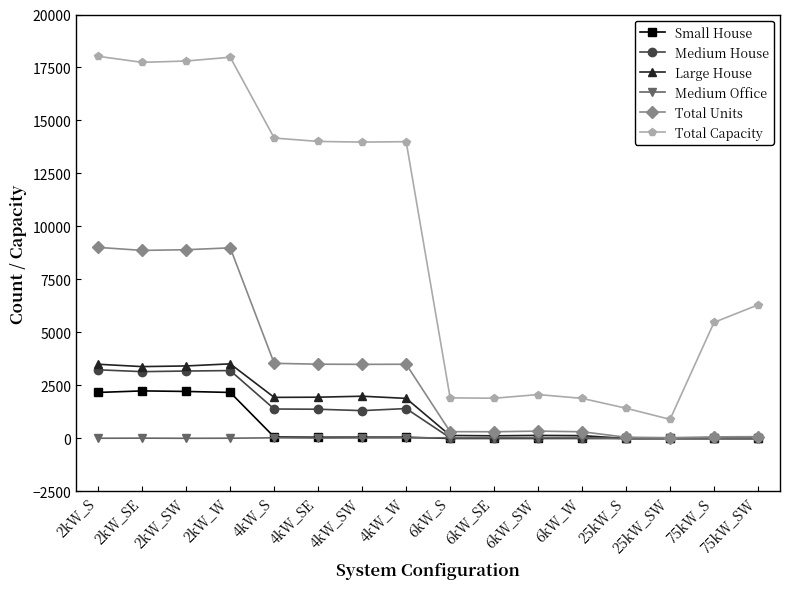

What is the highest value of the Total Units series?

9013